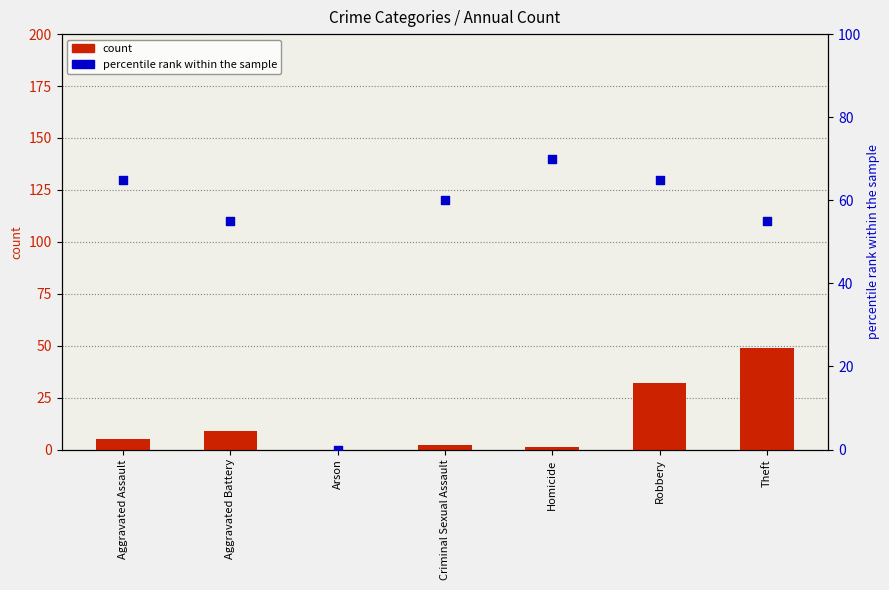

Which series contains the highest Y value?

percentile rank within the sample